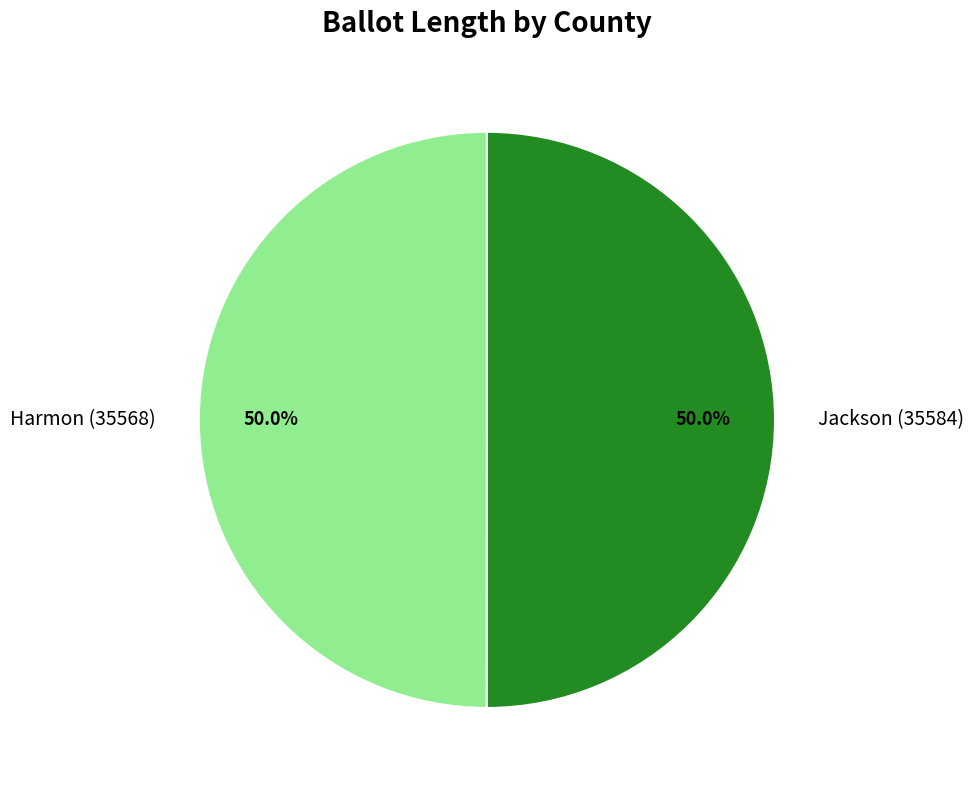

How much of the chart is everything except Harmon (35568)?

50.0%